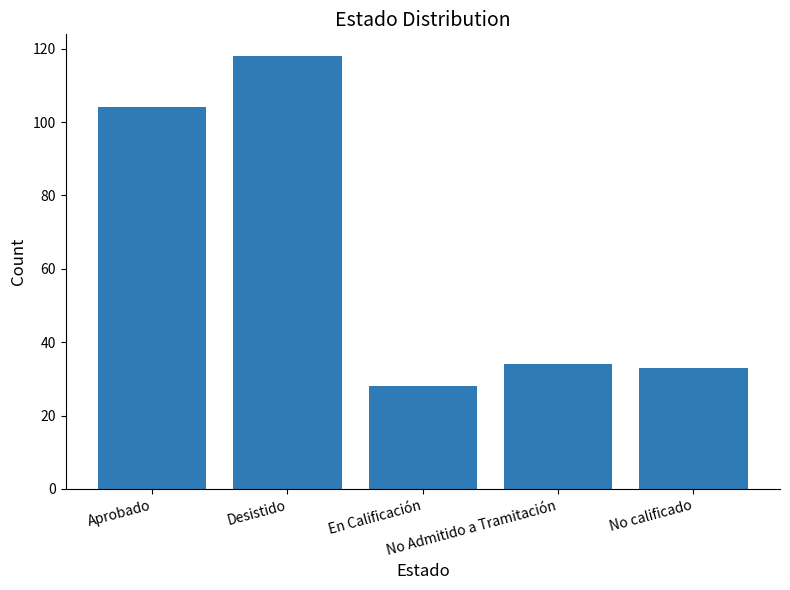

Approximately how many times larger is the value at No Admitido a Tramitación compared to Desistido?

0.3